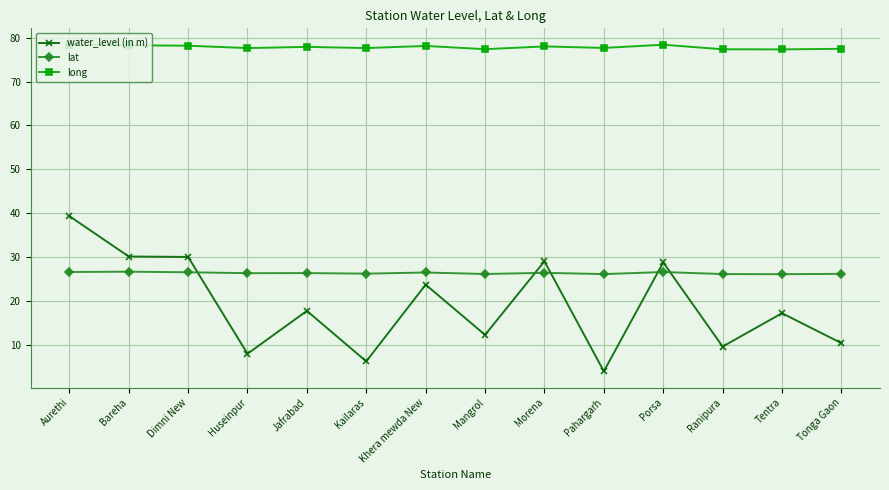

What is the highest value of the lat series?

26.7